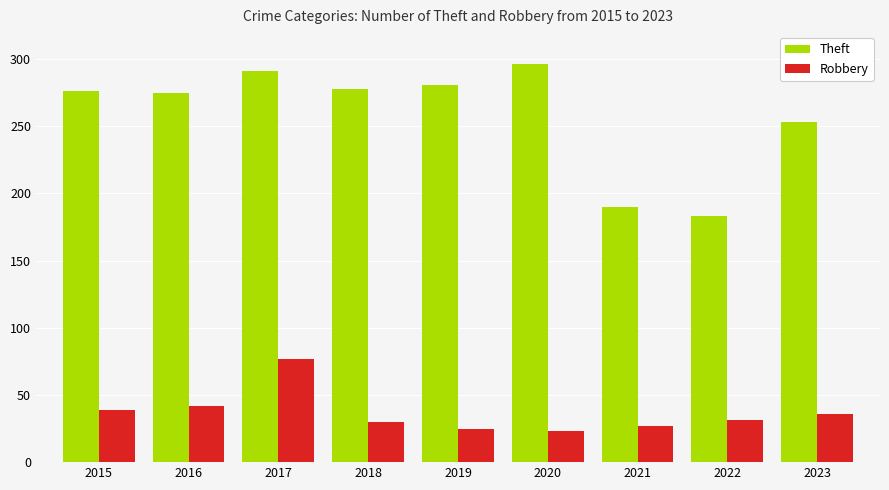

How many bars are there in each group?

2